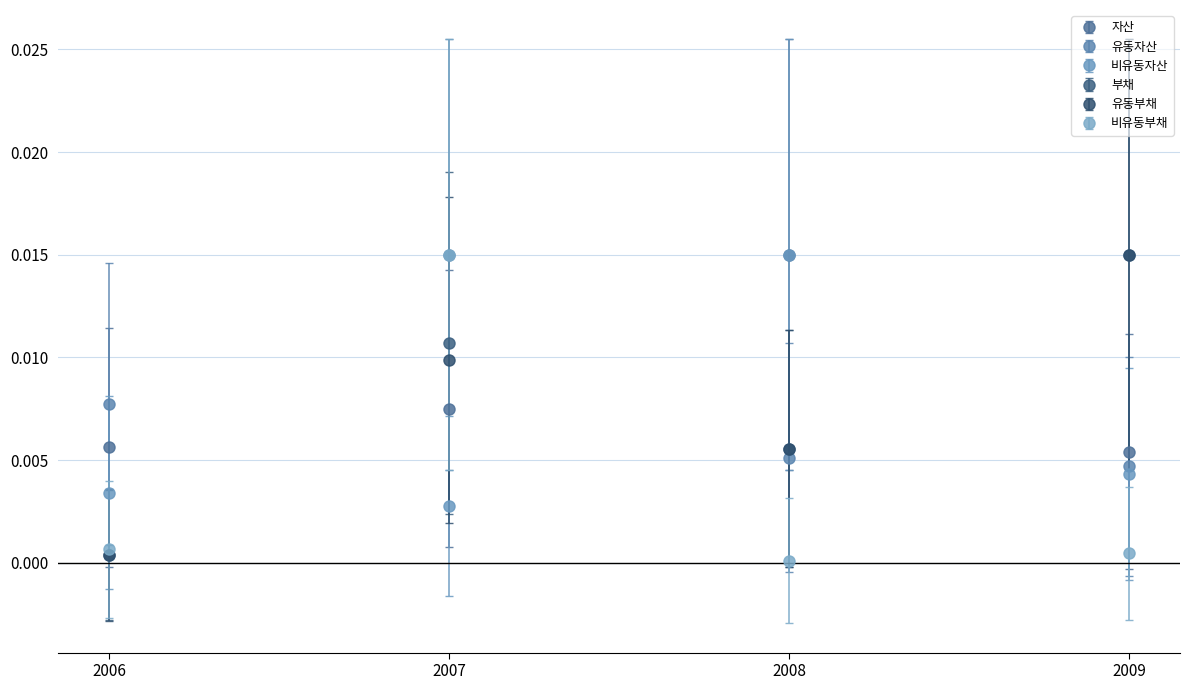

True or false: 비유동자산 has more than 1 interior local peaks.

False